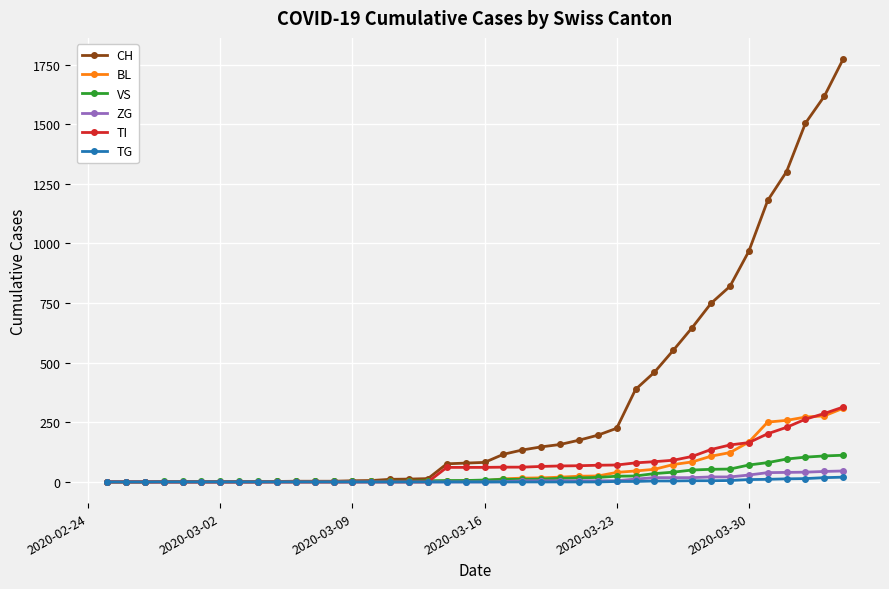

What is the maximum value for ZG?

46